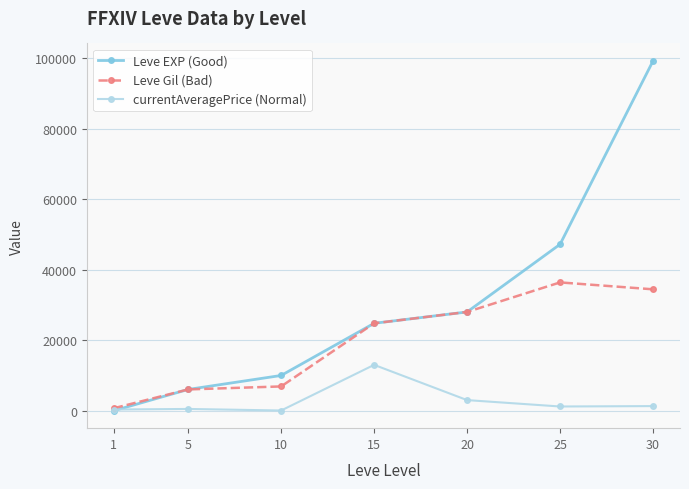

Rank the series by their maximum value, from highest to lowest.

Leve EXP (Good), Leve Gil (Bad), currentAveragePrice (Normal)